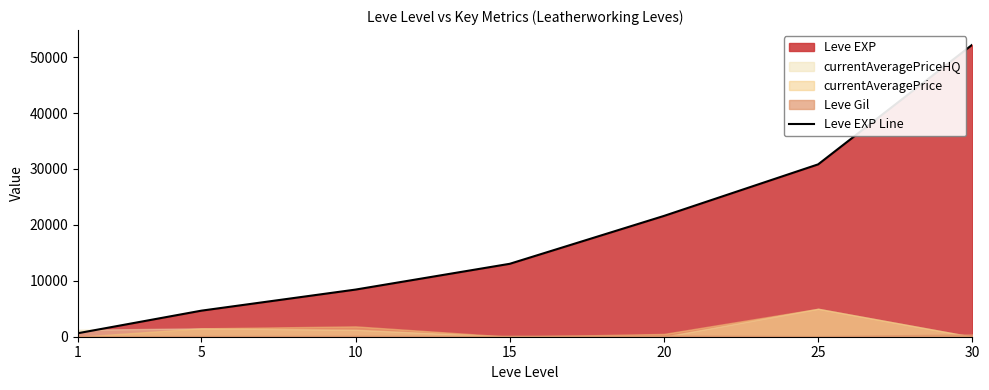

What is the change in value from 5 to 30?

+47560